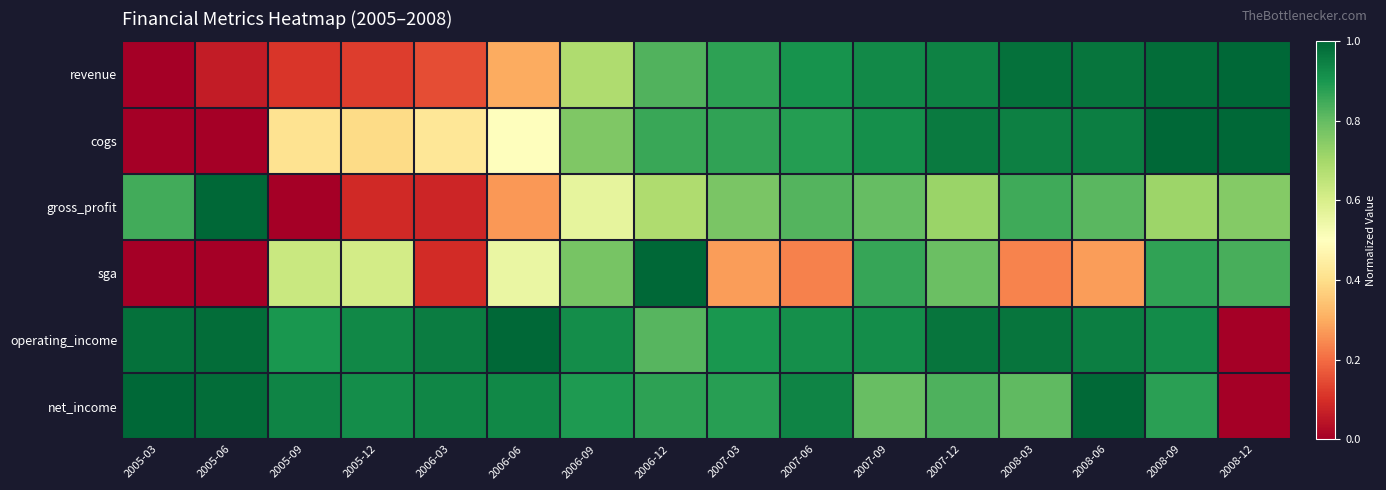

Count the number of data series in this chart.

6